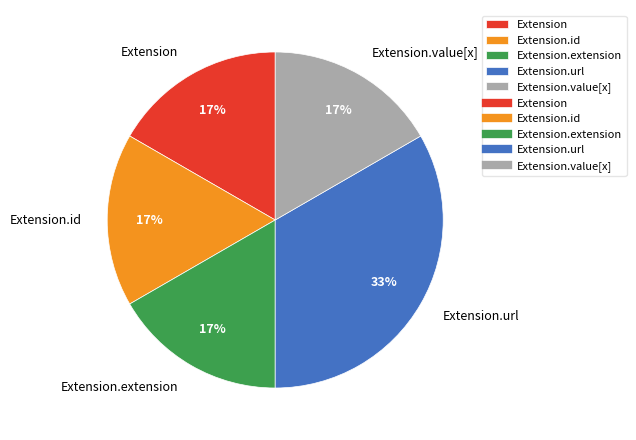

Is there any slice that represents more than half of the pie?

No